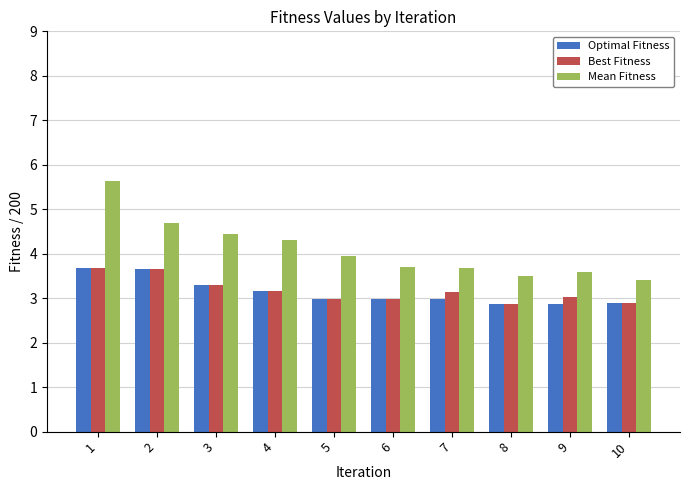

What is the highest value of the Optimal Fitness series?

3.7